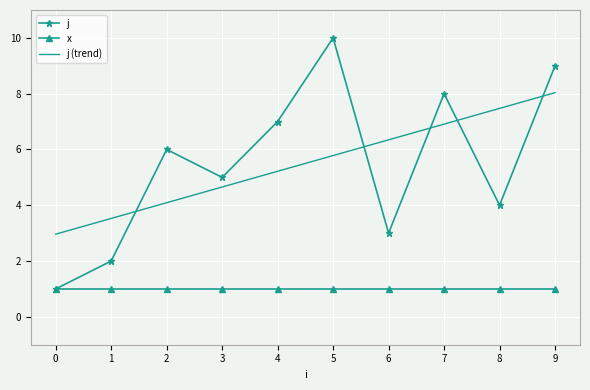

Rank the categories by value from highest to lowest.

5, 9, 7, 4, 2, 3, 8, 6, 1, 0